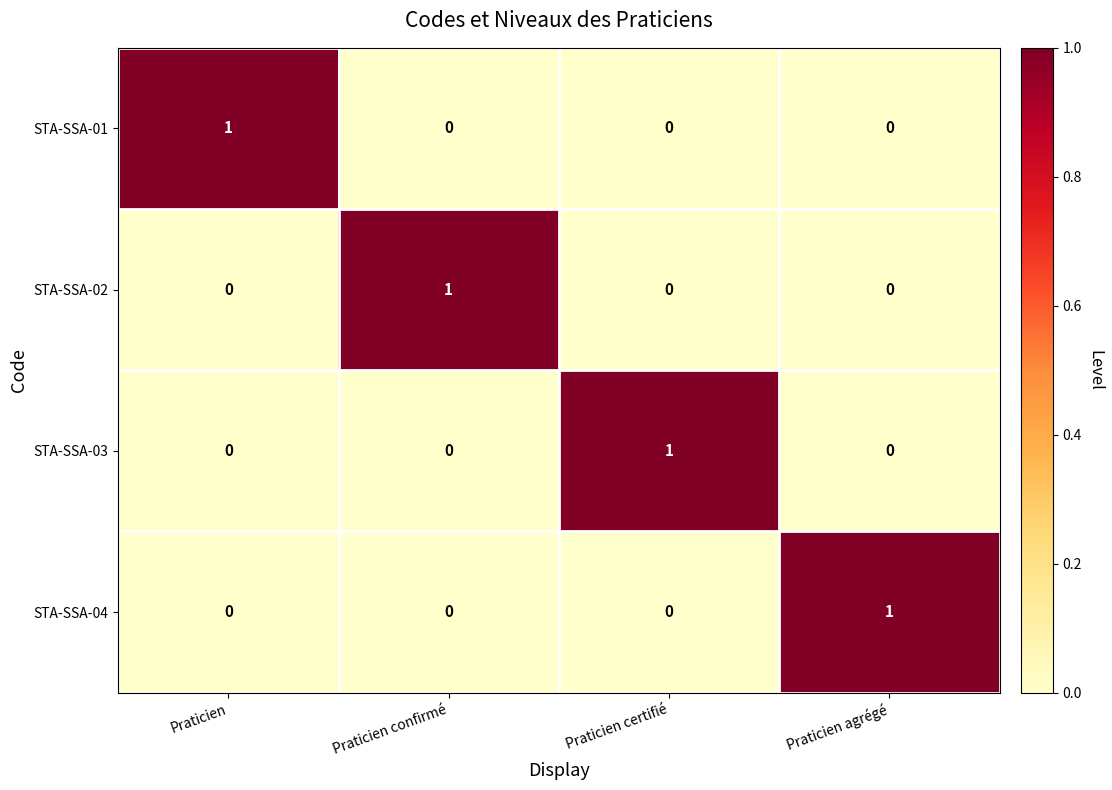

The value of STA-SSA-03 at Praticien is -1. True or false?

False